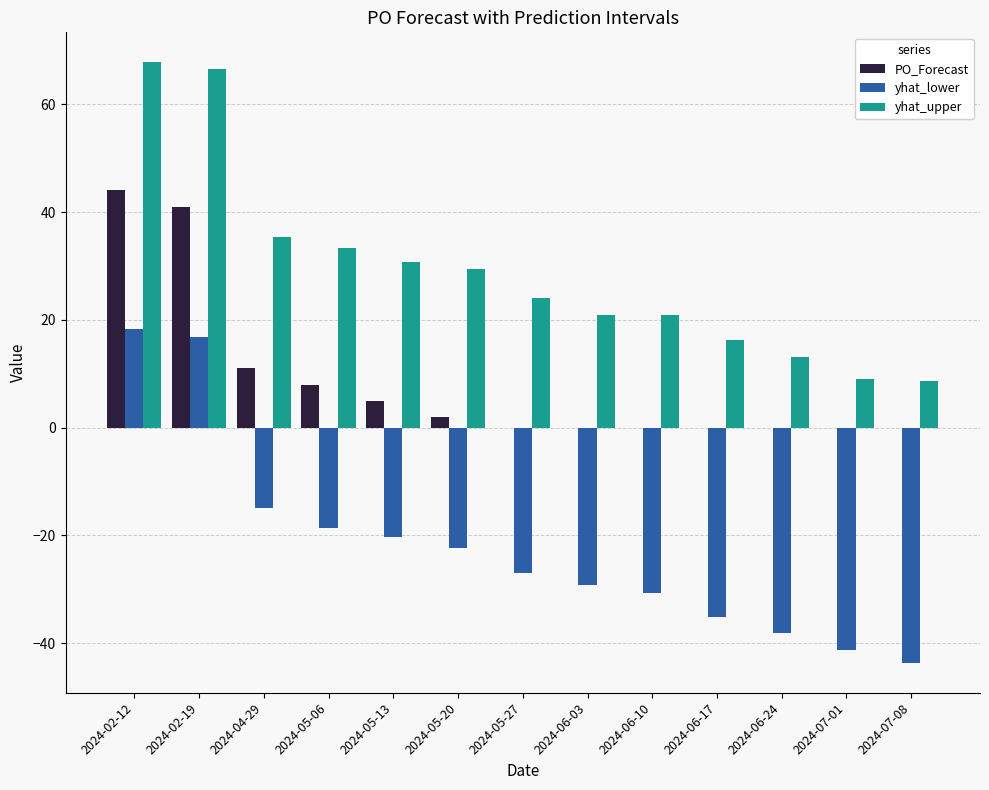

At which category is the sum across all series the highest?

2024-02-12